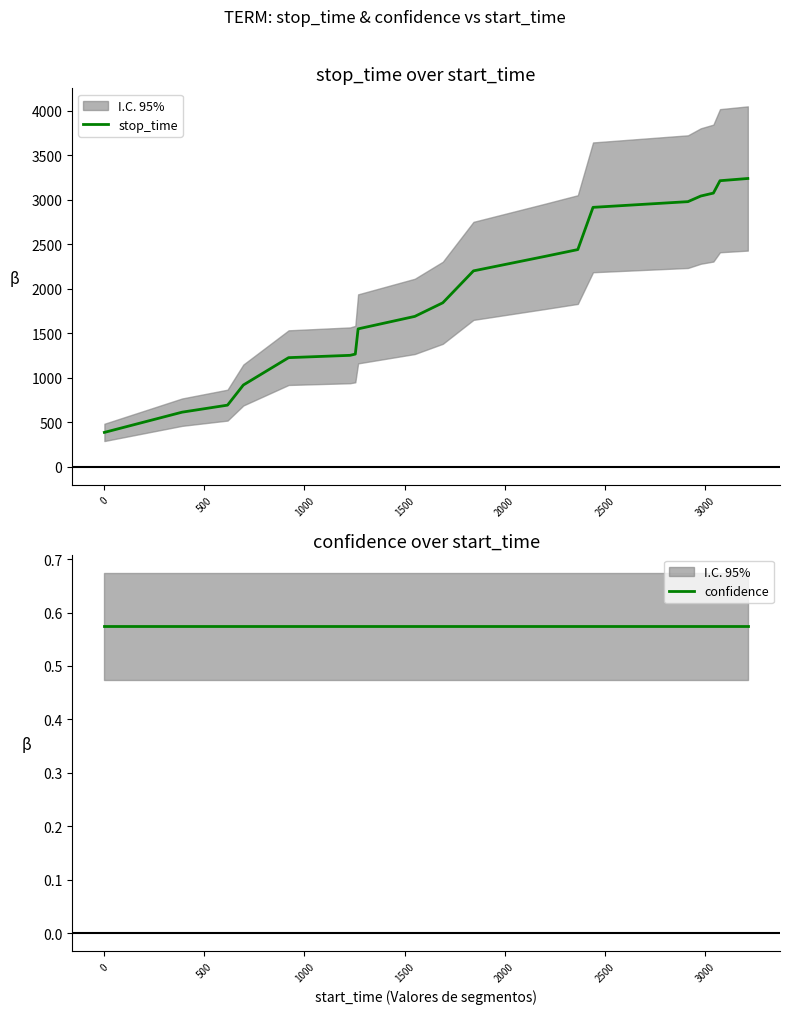

True or false: confidence and stop_time intersect in this chart.

False